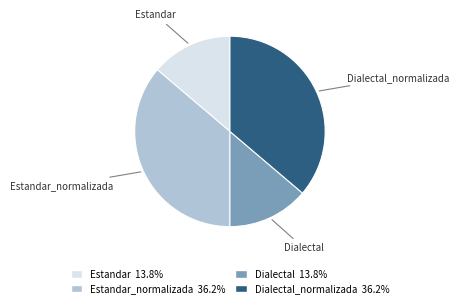

How many slices are in this pie chart?

4